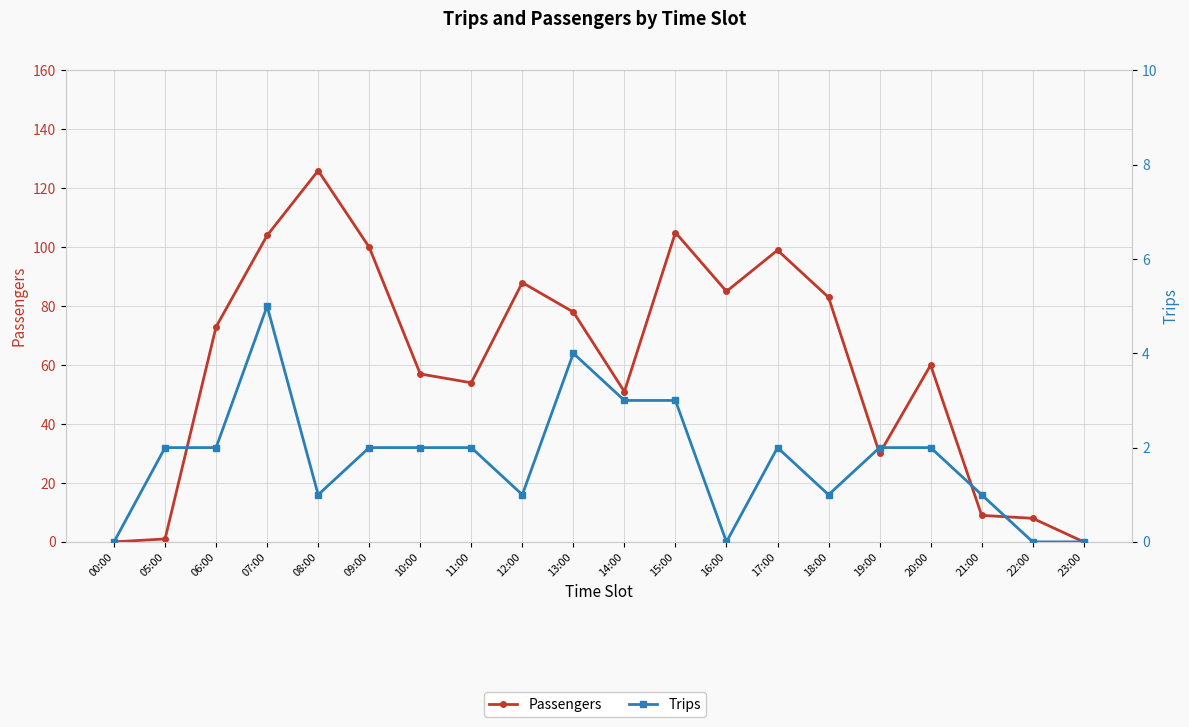

True or false: Trips and Passengers cross at least once.

True